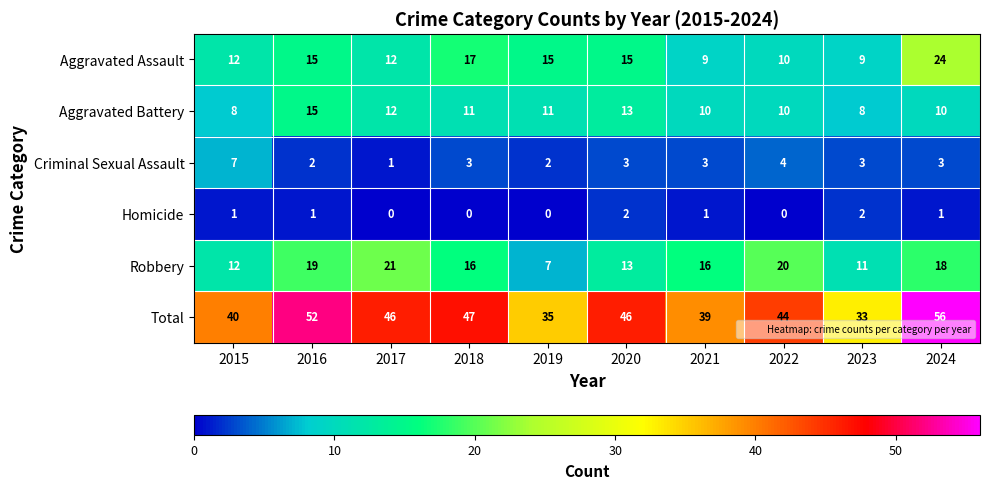

What is the approximate value of Aggravated Assault at 2019, to the nearest 10?

20